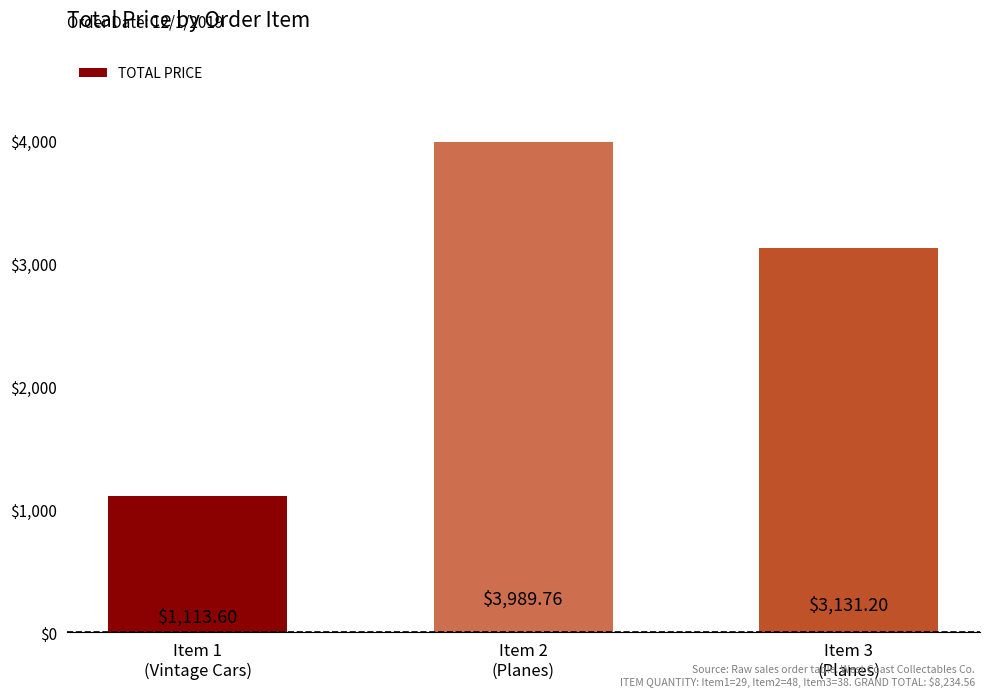

The chart shows a value of 6451.9 at Item 2
(Planes). True or false?

False